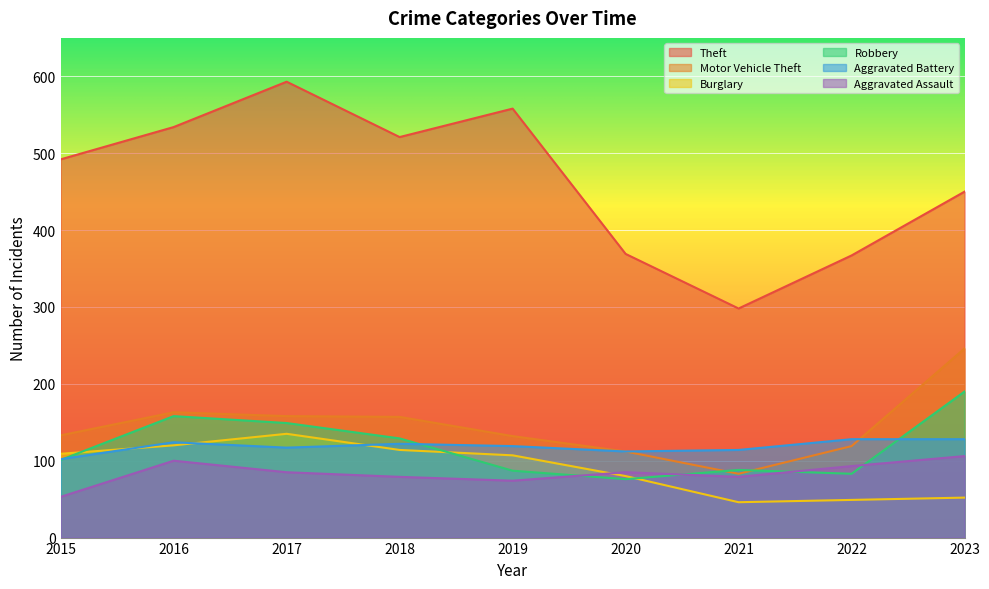

What is the highest value of the Aggravated Assault series?

106